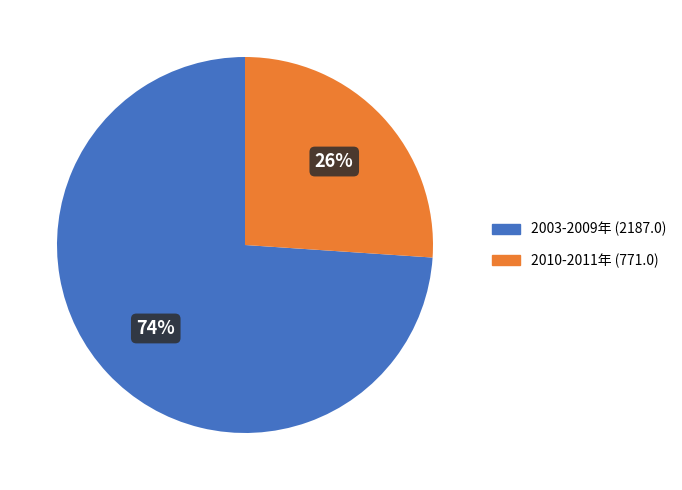

Is there a majority slice in this chart?

Yes